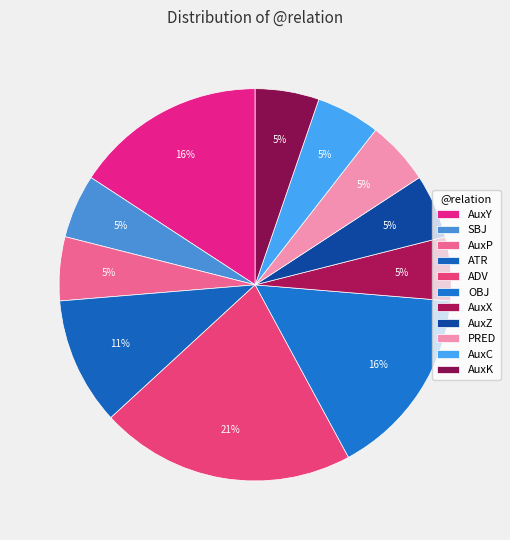

What is the smallest slice in the pie chart?

SBJ